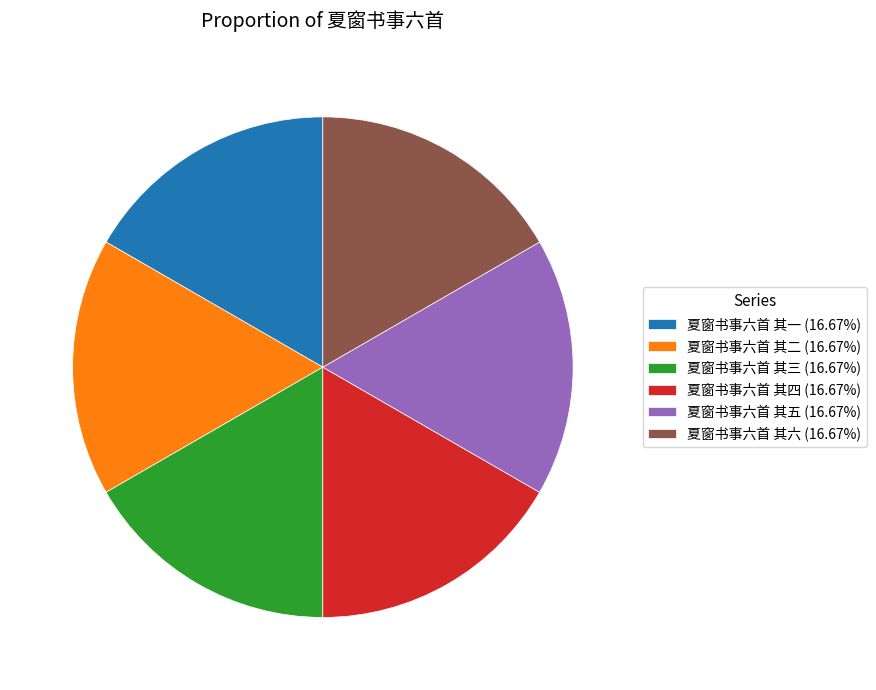

Does 夏窗书事六首 其五 (16.67%) represent more than half of the total?

No